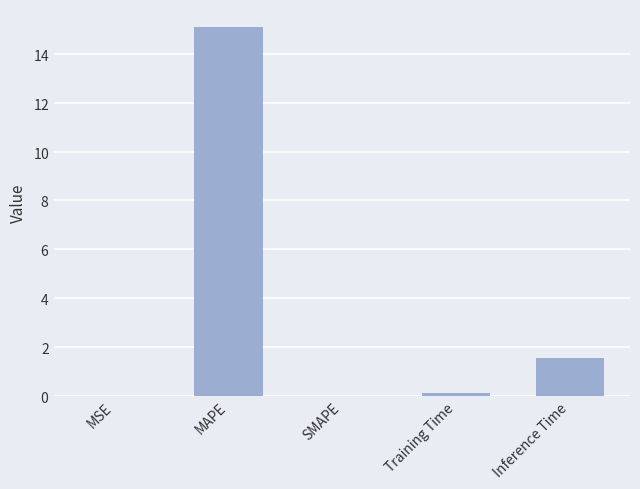

Rank the categories by value from lowest to highest.

SMAPE, MSE, Training Time, Inference Time, MAPE